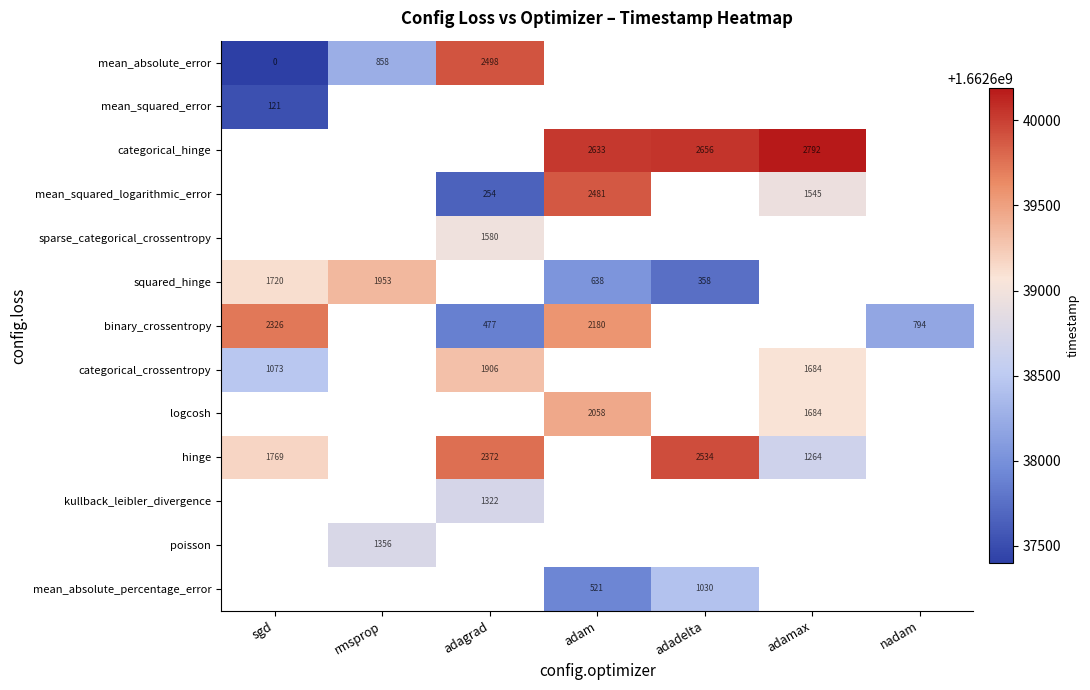

The value of categorical_crossentropy at sgd is 1073. True or false?

True